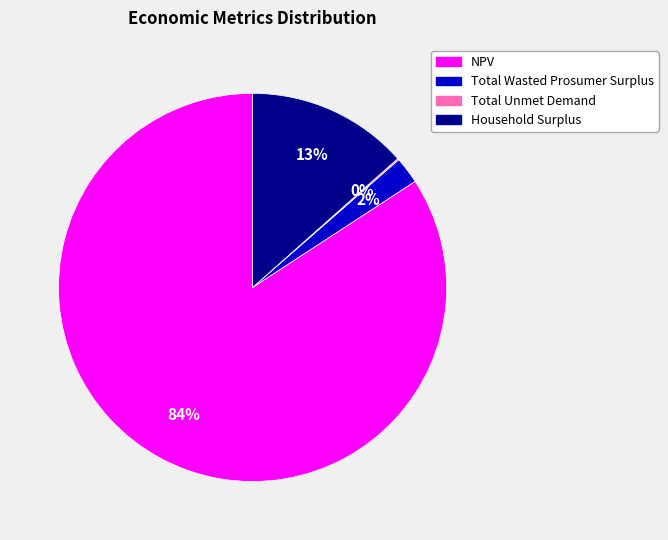

To the nearest percent, what percentage of the pie is Total Wasted Prosumer Surplus?

2%